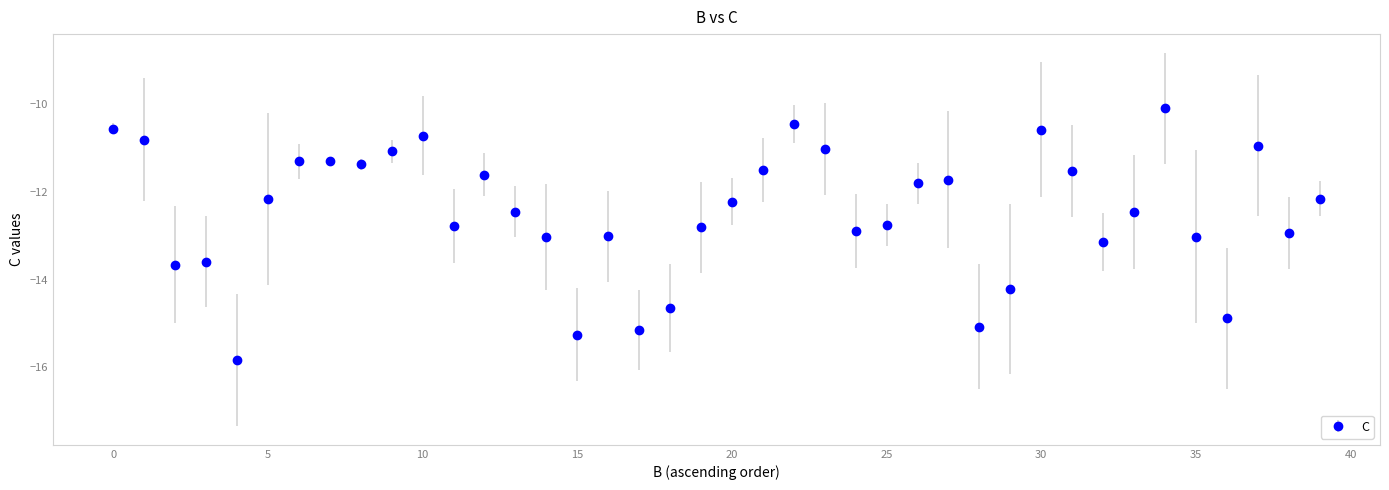

What is the value of the 6th point from the left?

-12.2